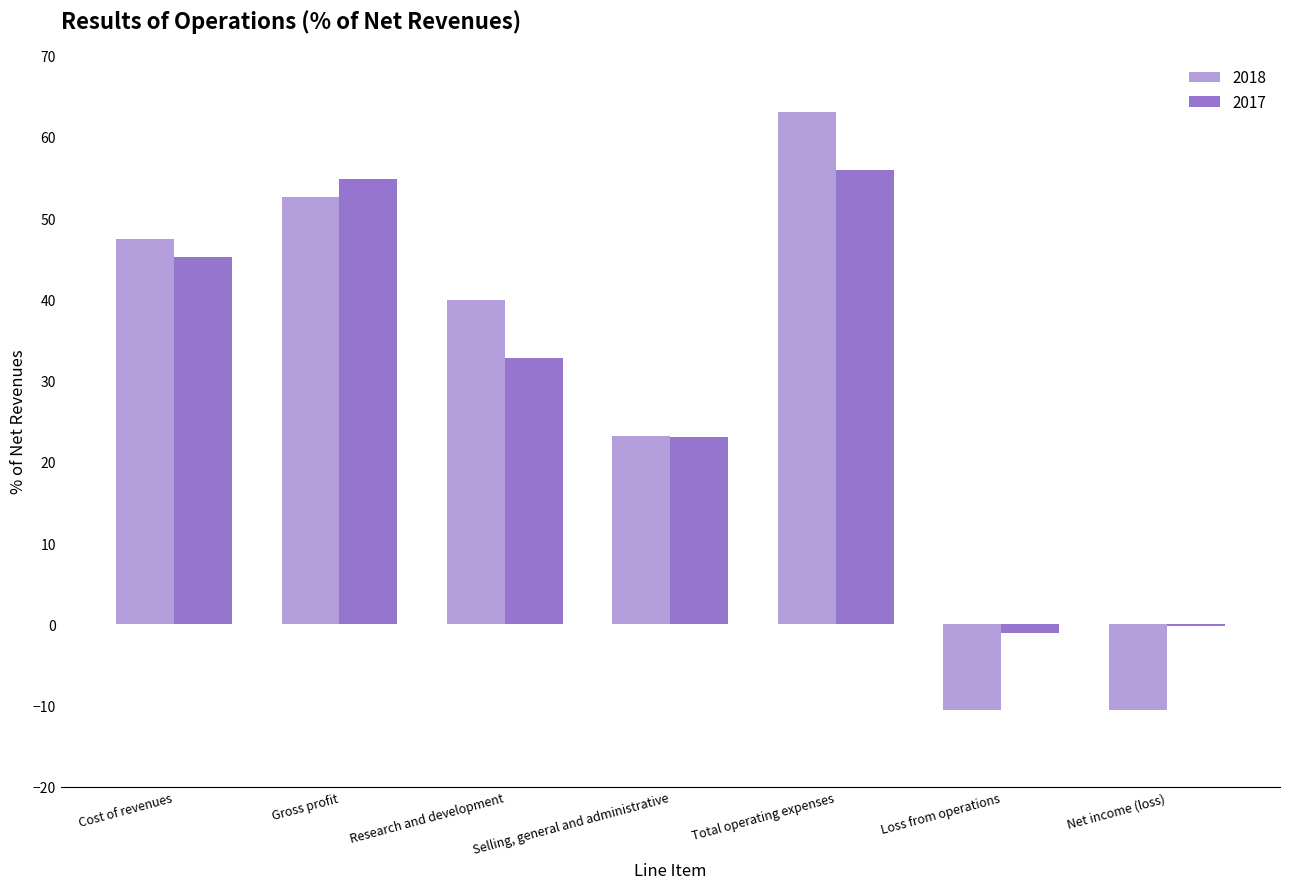

Count the number of data series in this chart.

2